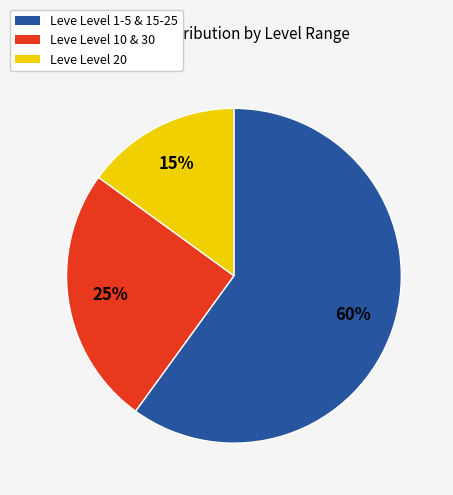

To the nearest percent, what is the difference between the largest and smallest slice percentages?

45%